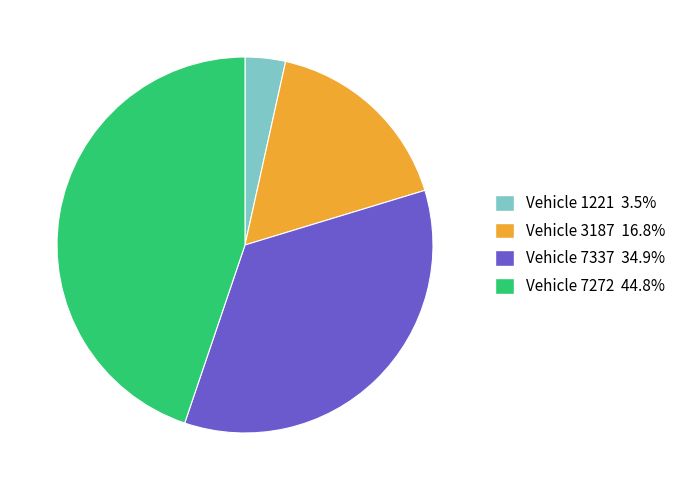

Is there any slice that represents more than half of the pie?

No